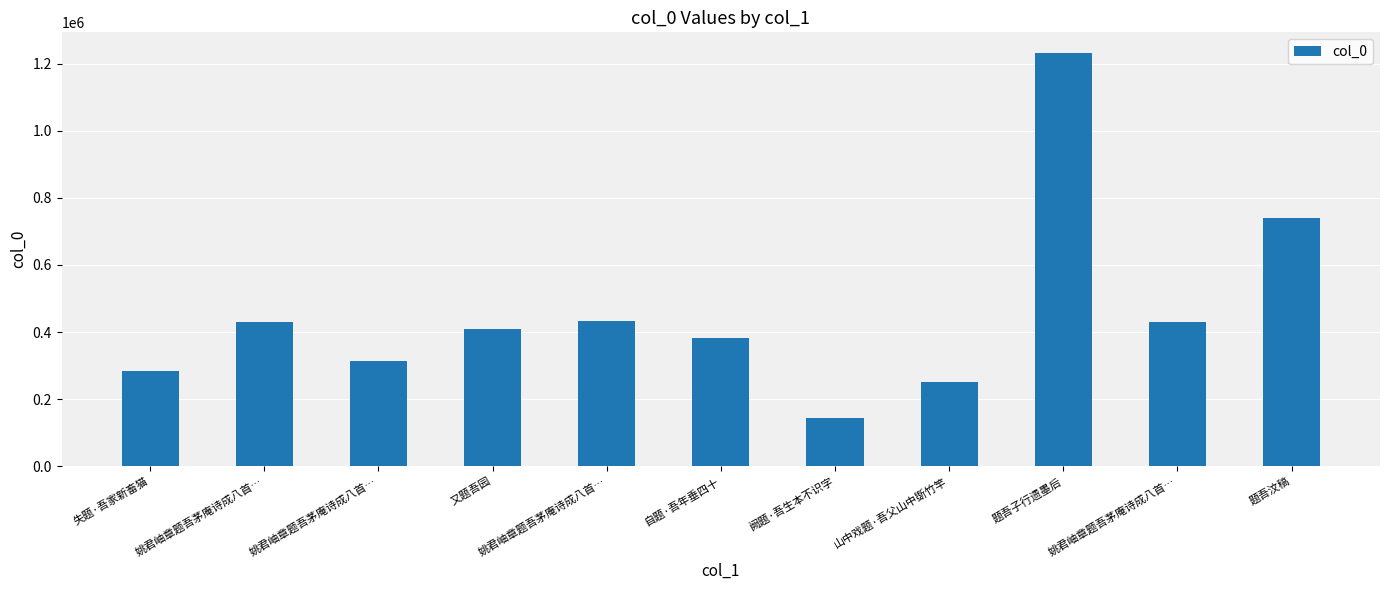

What is the value of the 1st bar from the left?

284570